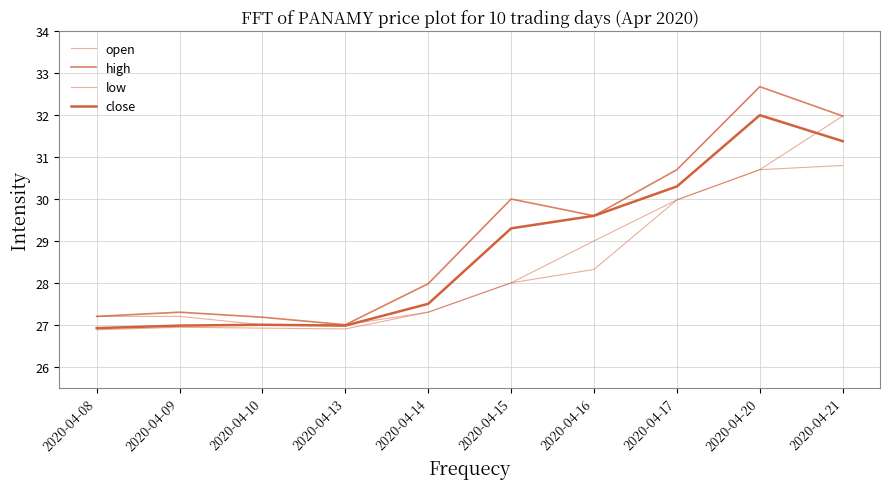

Does the chart display data point markers on the line(s)?

No